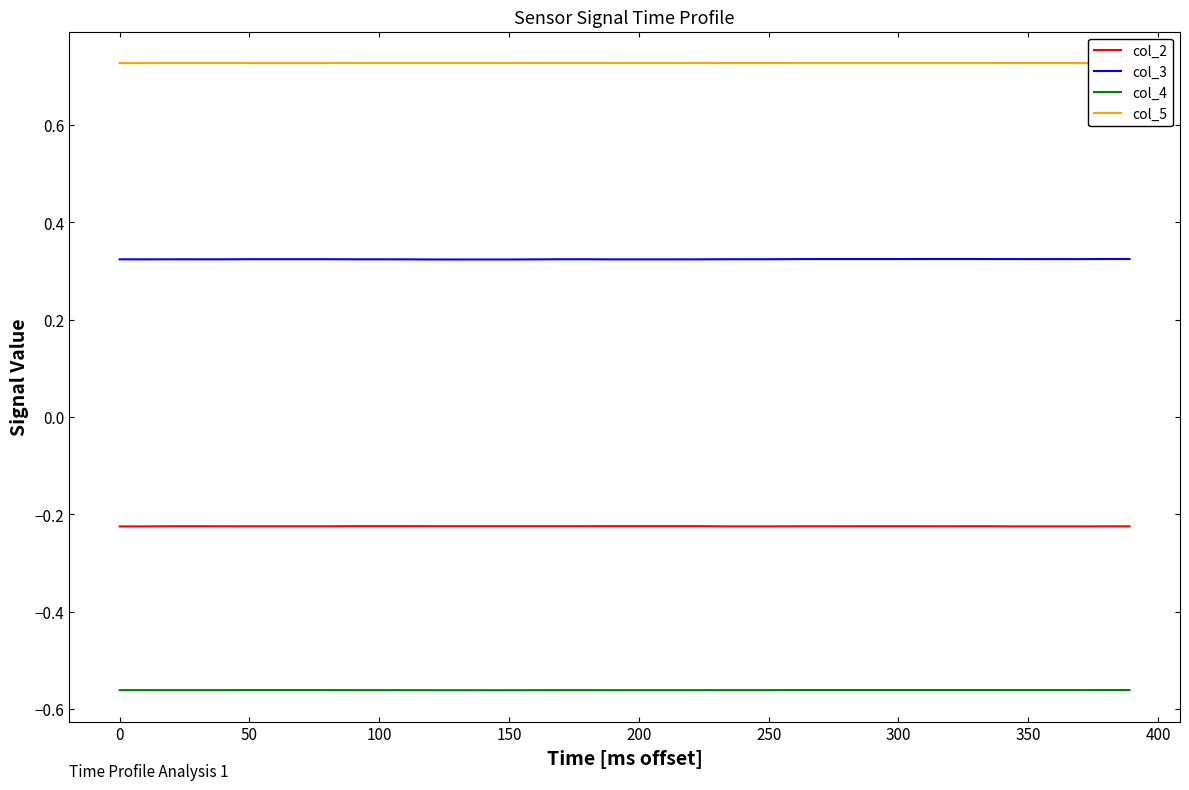

True or false: col_5 and col_4 intersect in this chart.

False